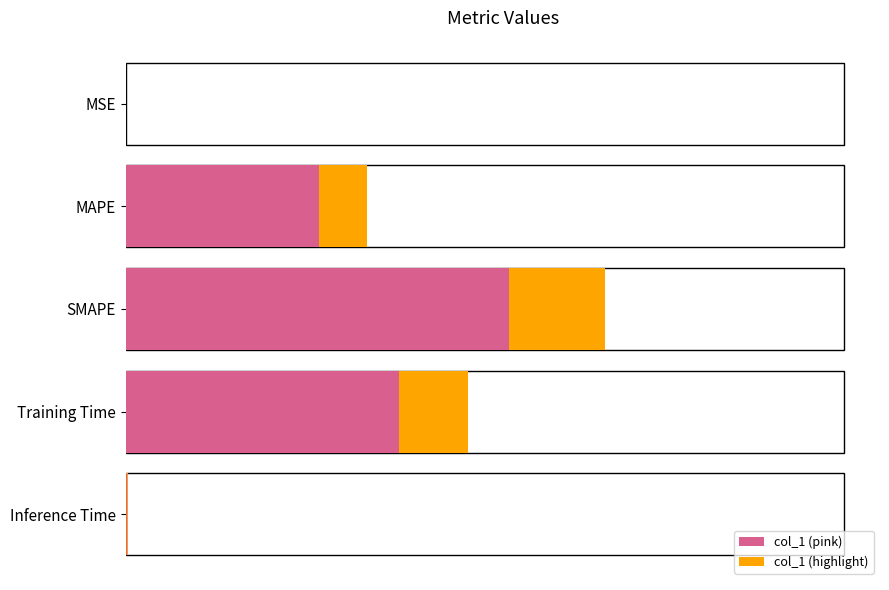

Which series has the widest spread of values?

col_1 (pink)